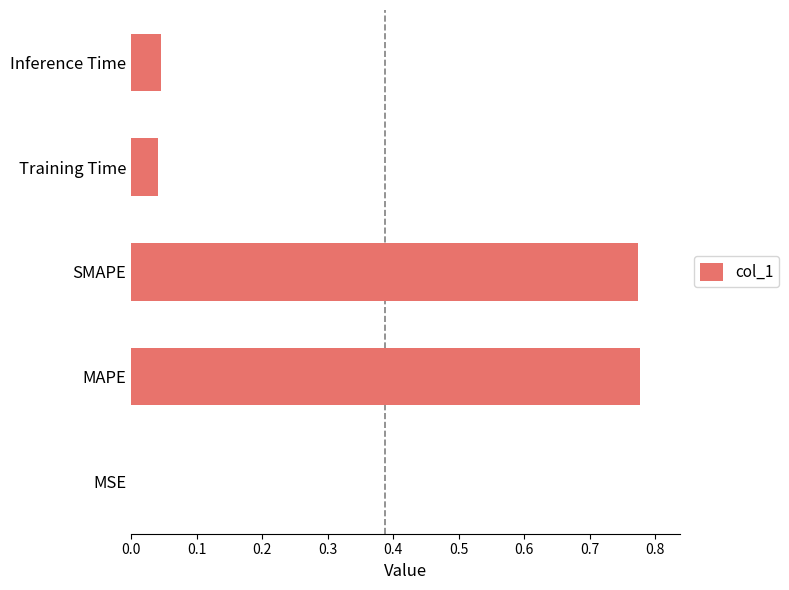

Are the bars horizontal?

Yes